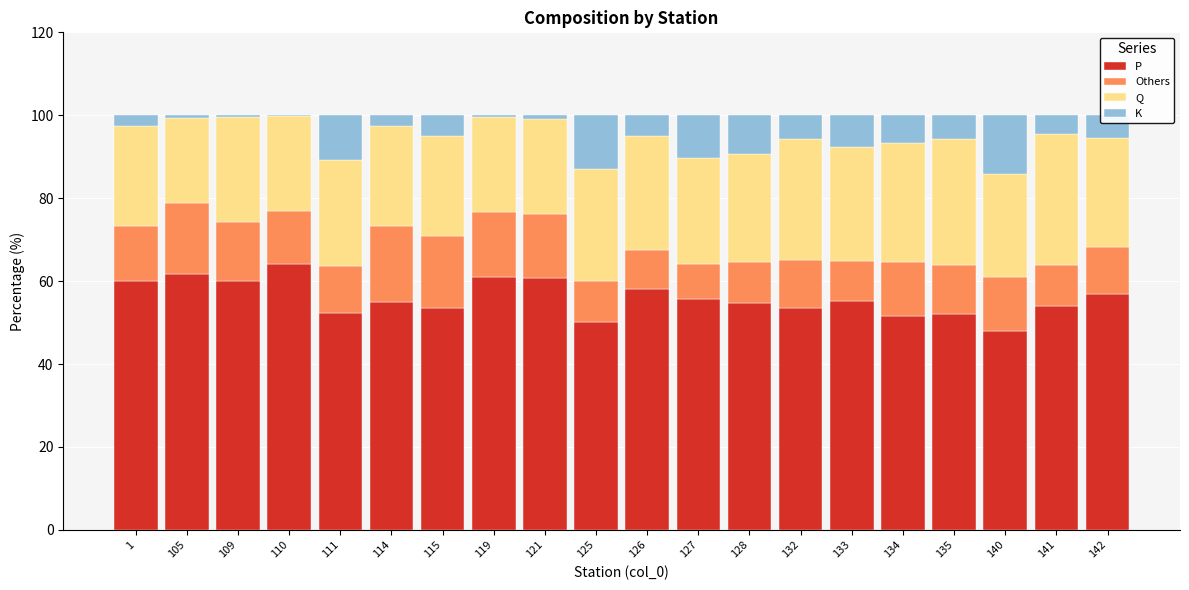

Are the bars grouped side by side (vs. stacked)?

No